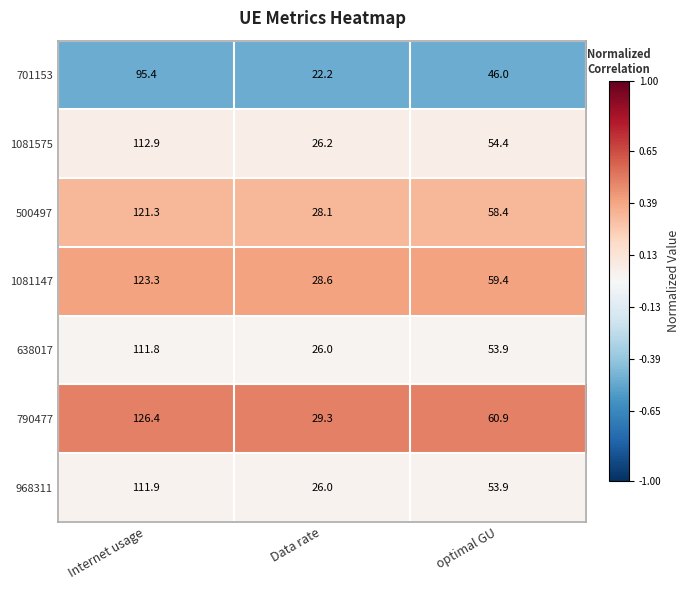

Which series has the largest total across all categories?

790477